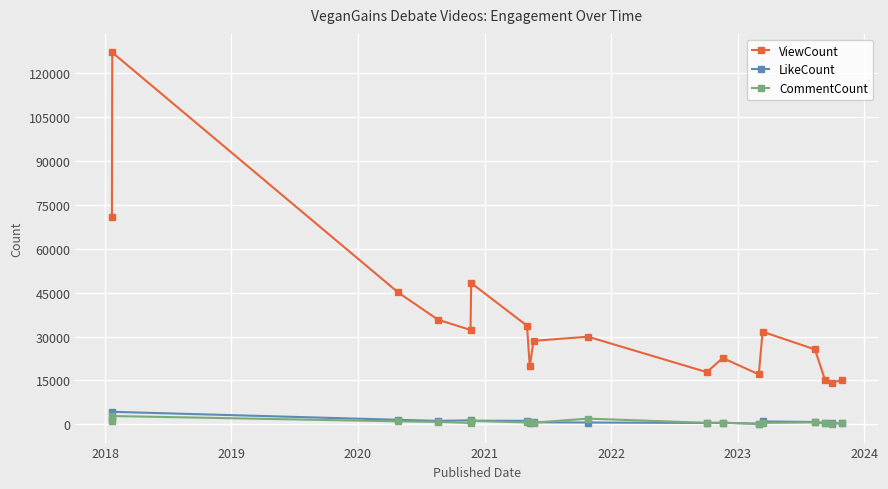

What is the minimum value for ViewCount?

14189